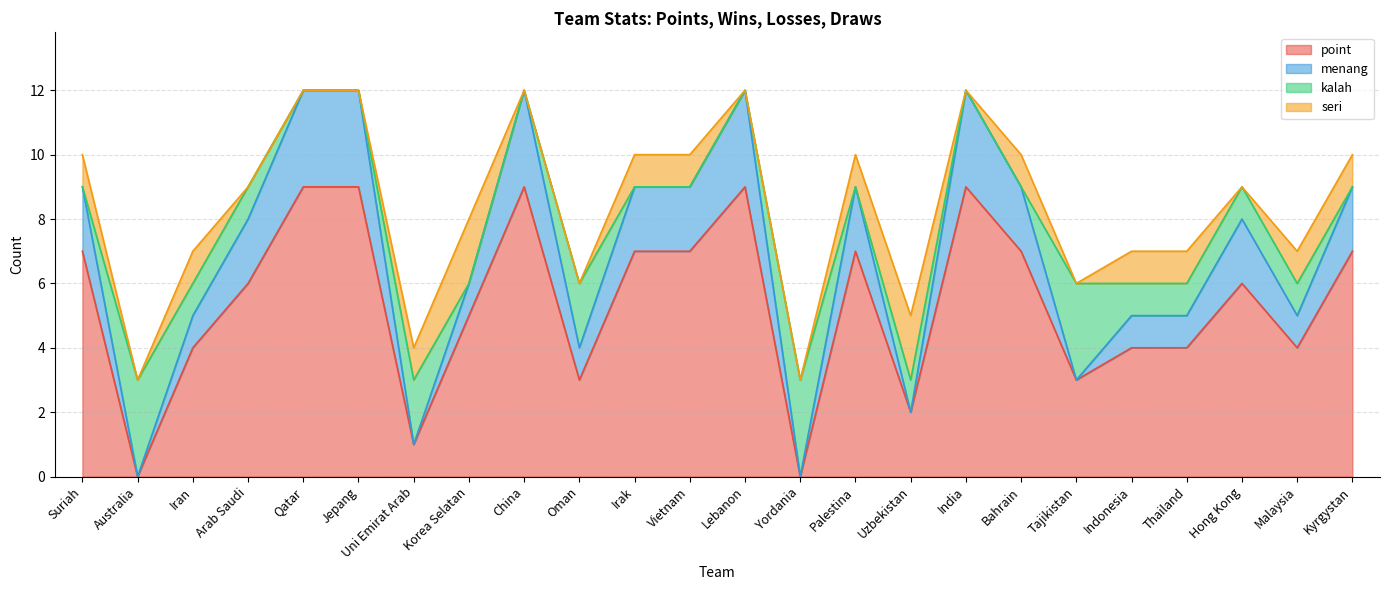

Read the point value at Bahrain.

7